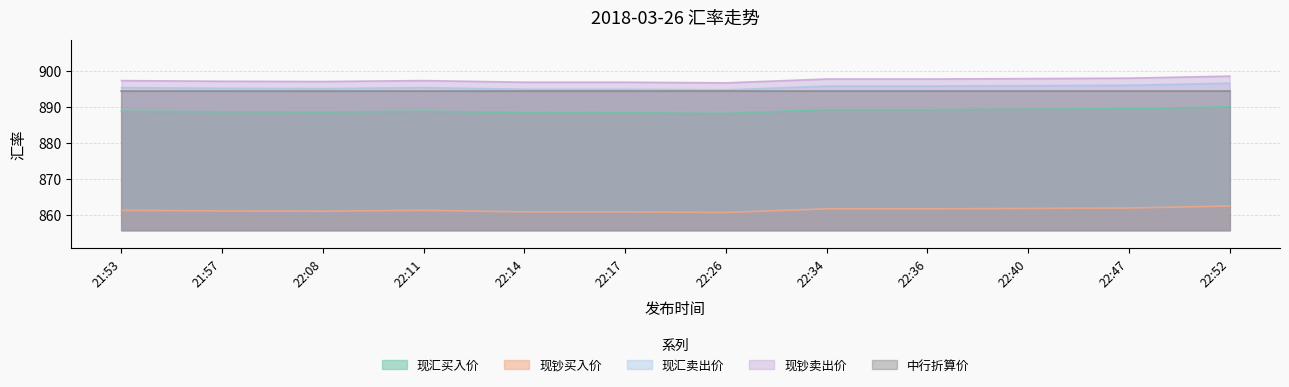

Which has a higher value, 22:52 or 22:47?

22:52